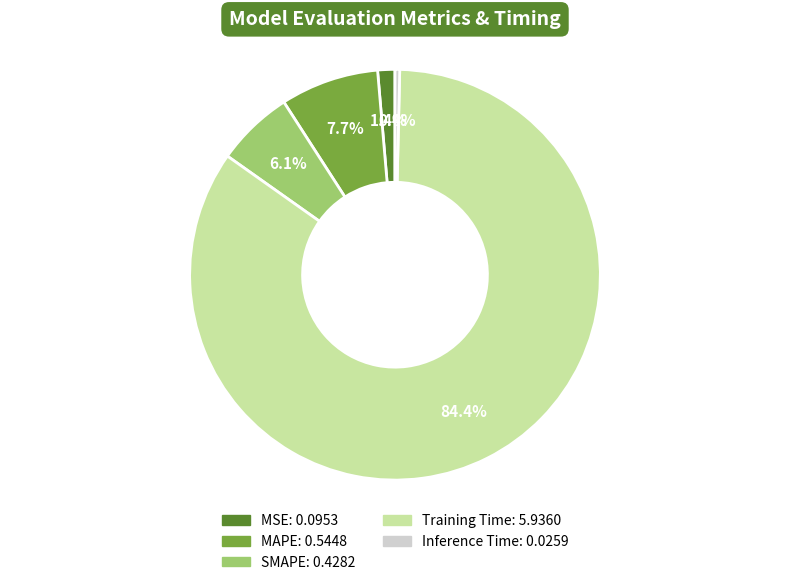

To the nearest percent, what is the combined percentage of SMAPE and Inference Time?

6%